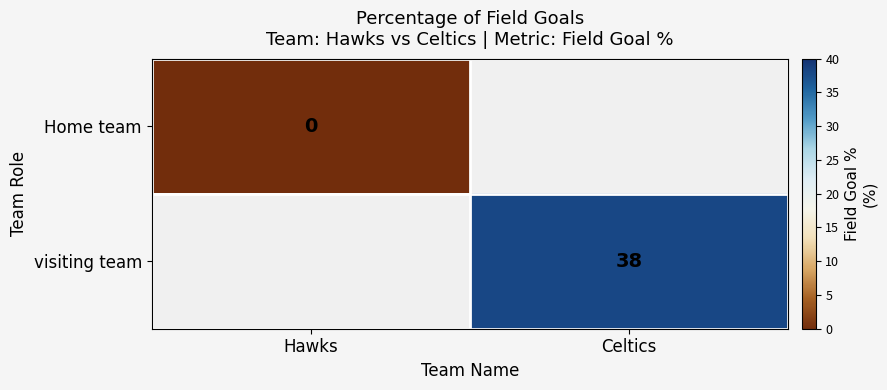

The visiting team series shows 38 at Celtics. True or false?

True